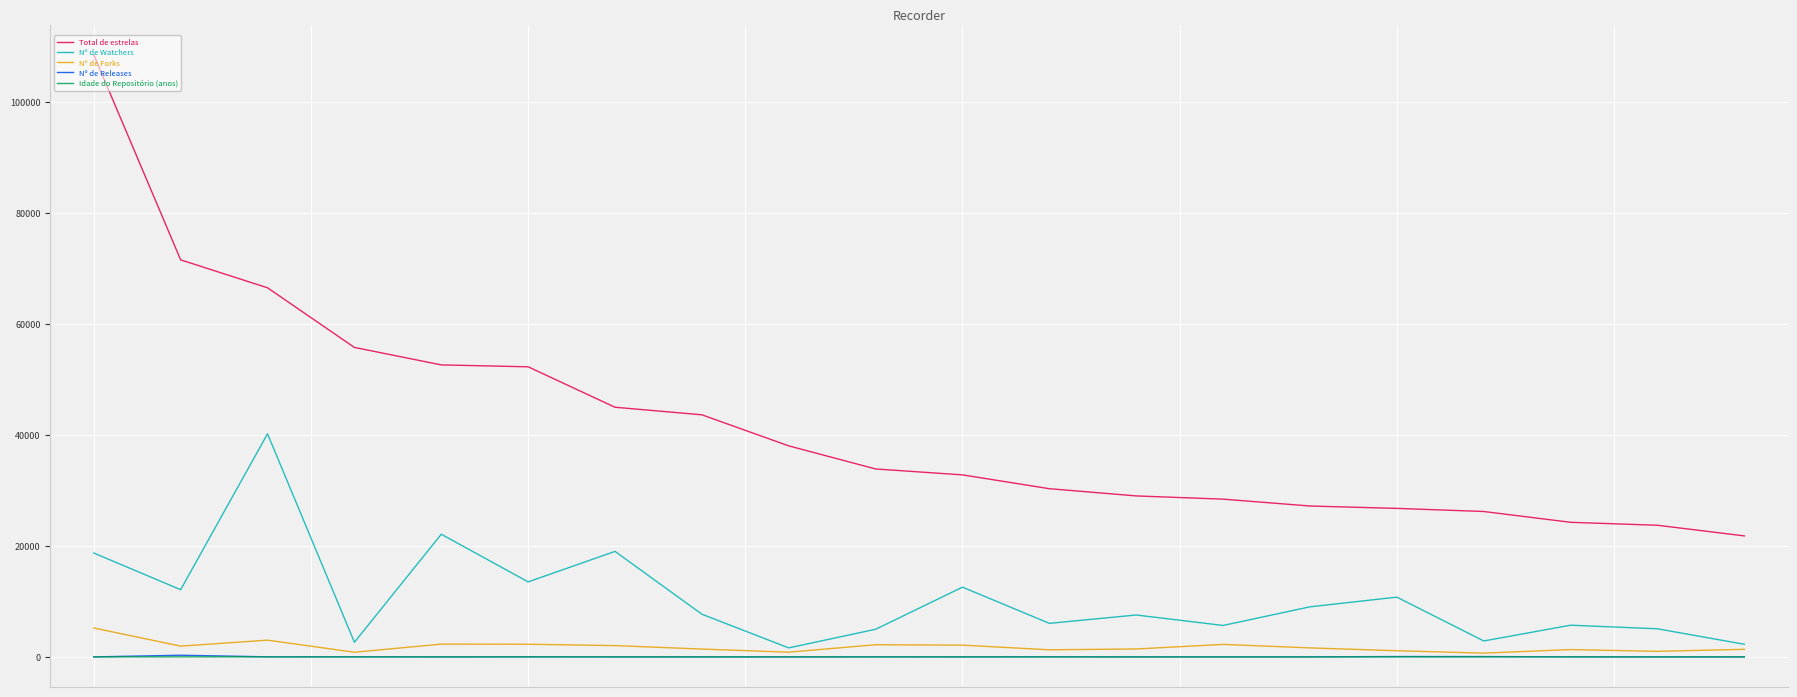

Which series has the widest spread of values?

Total de estrelas